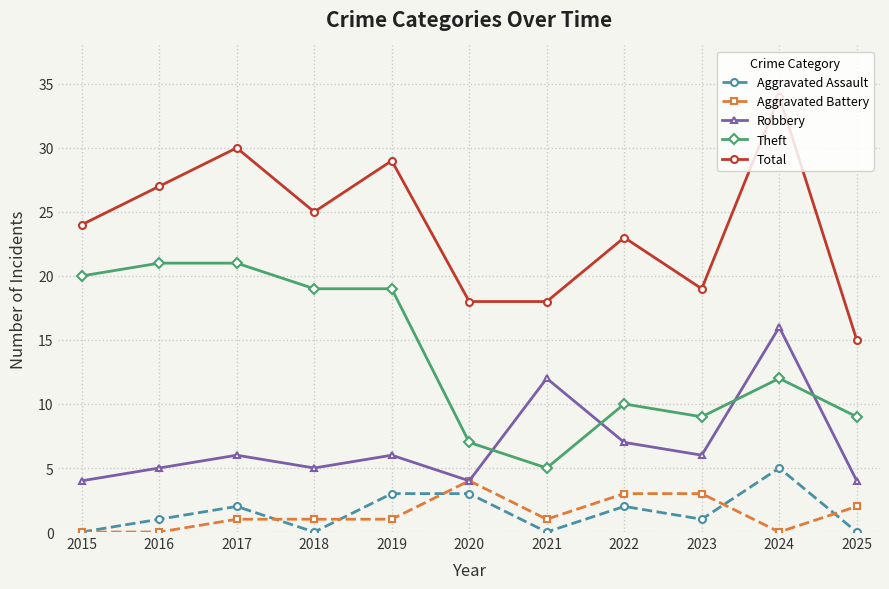

What is the value of the Robbery point at the 1st from the left?

4